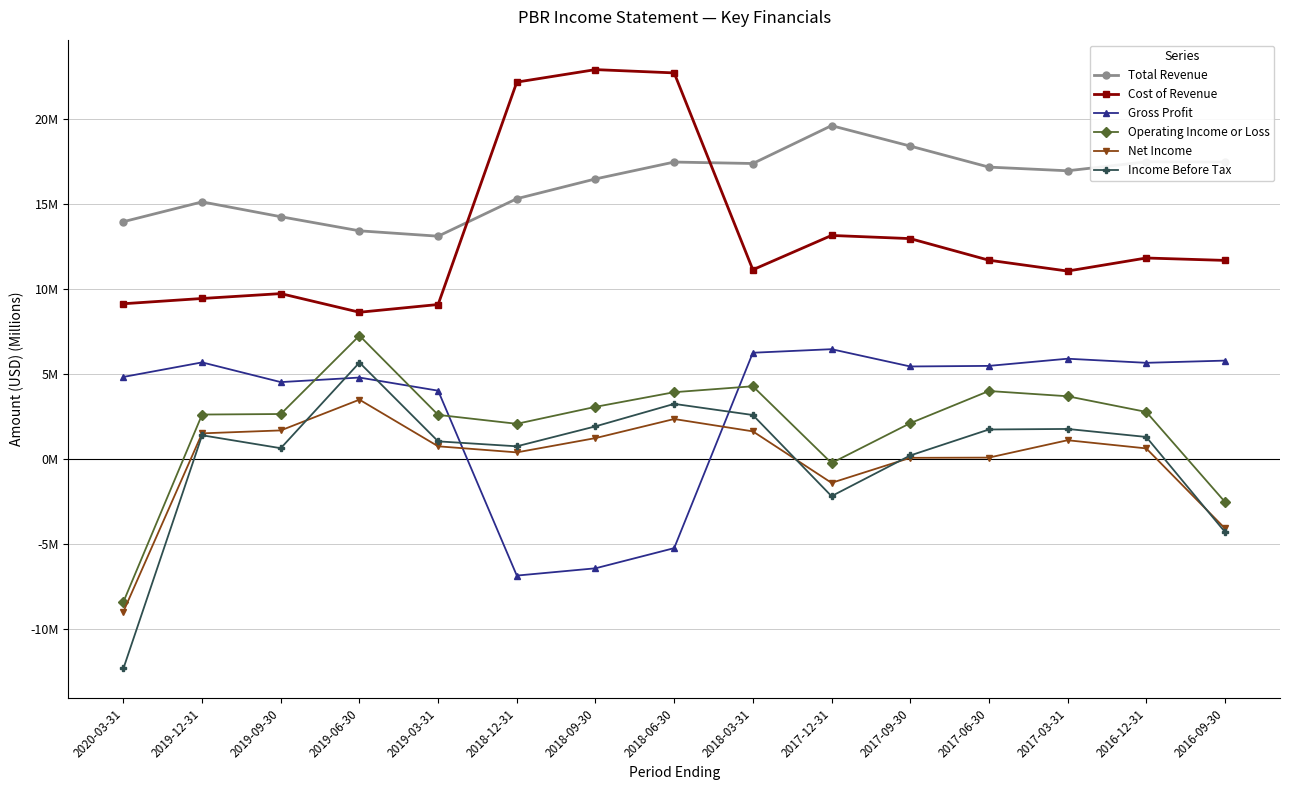

What are all the series names shown in the legend?

Total Revenue, Cost of Revenue, Gross Profit, Operating Income or Loss, Net Income, Income Before Tax